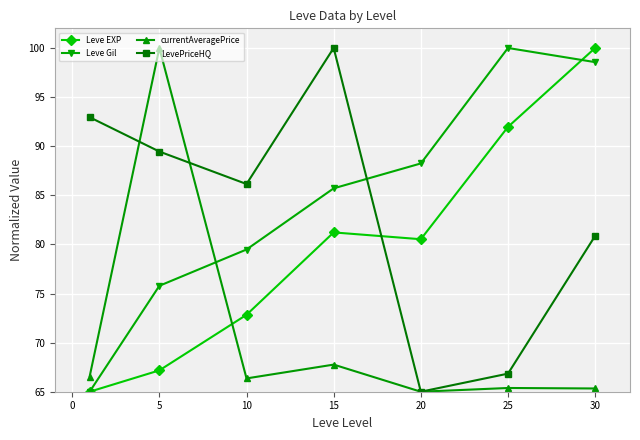

How many categories are shown in the chart?

7